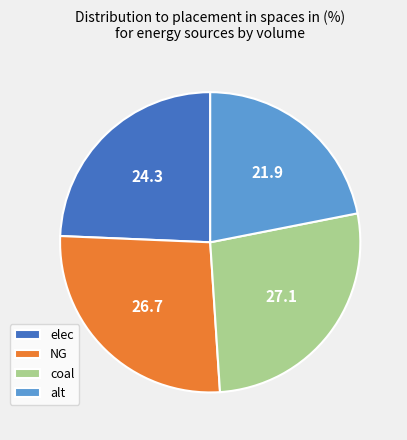

The elec slice represents 39% of the pie. True or false?

False